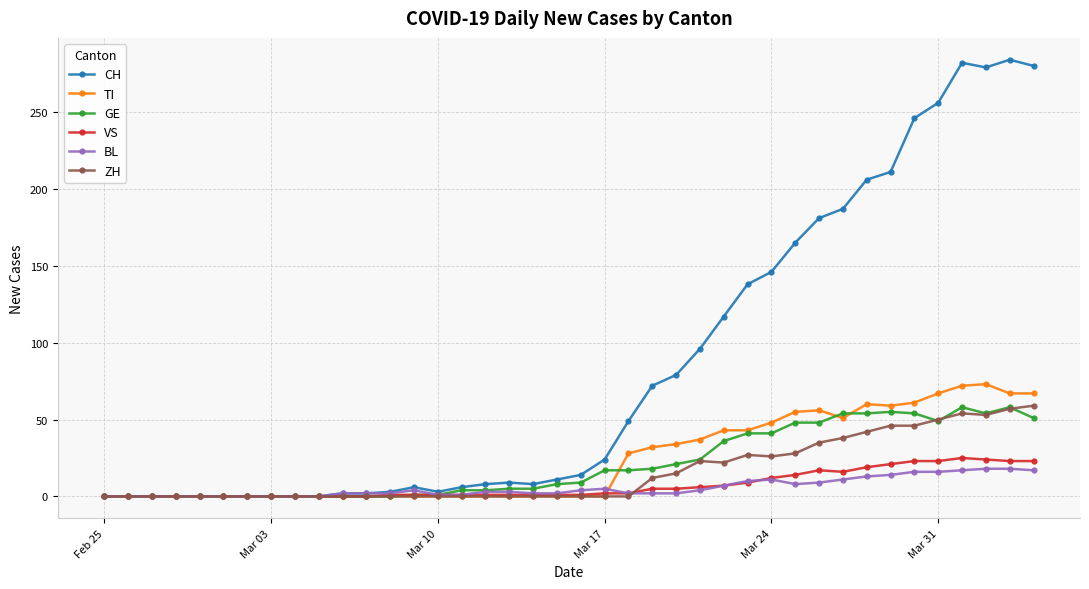

At how many categories does at least one series exceed 227?

6